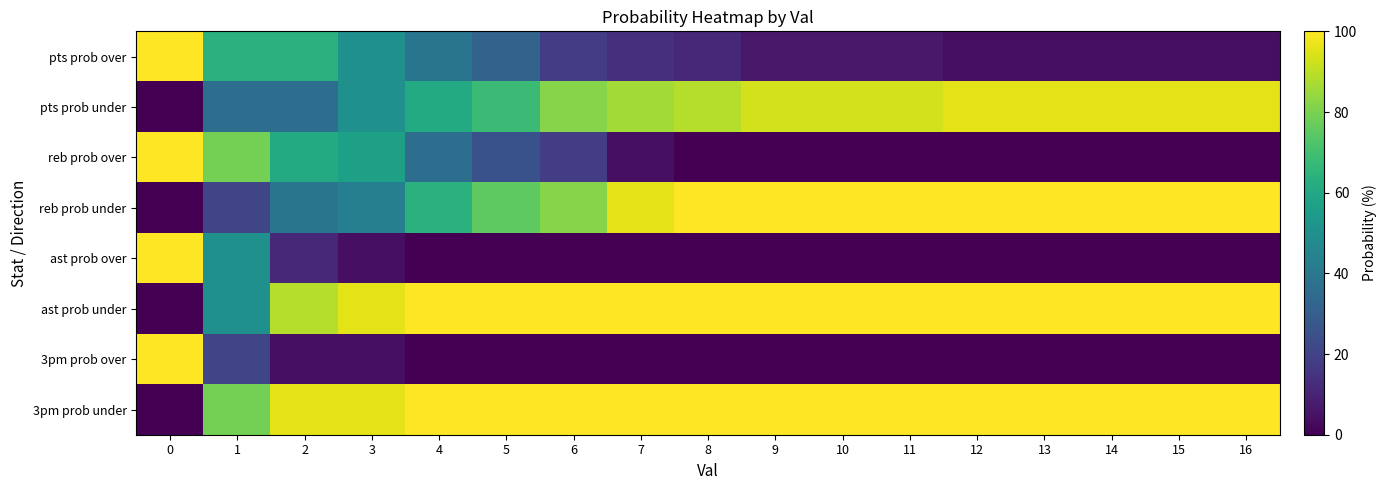

How many data points does each series have?

17